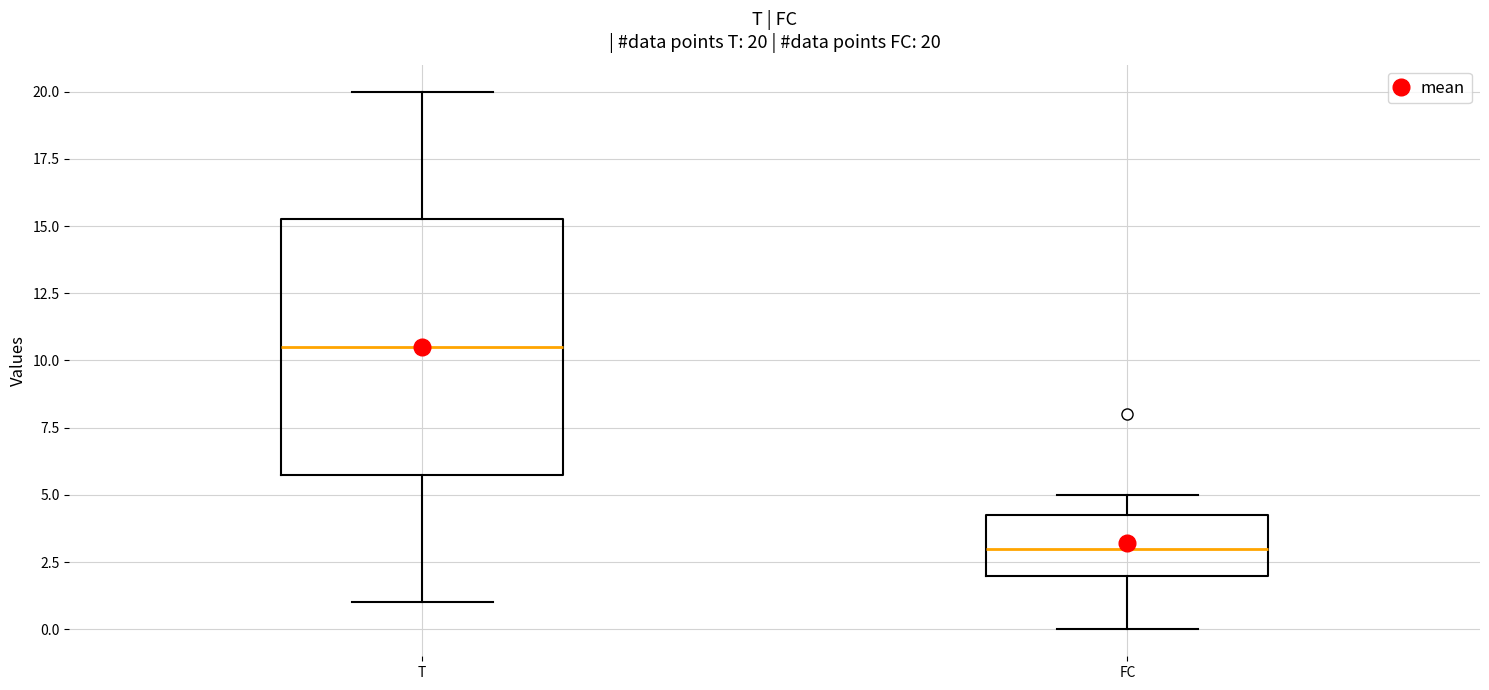

Which box's median line is the highest?

T